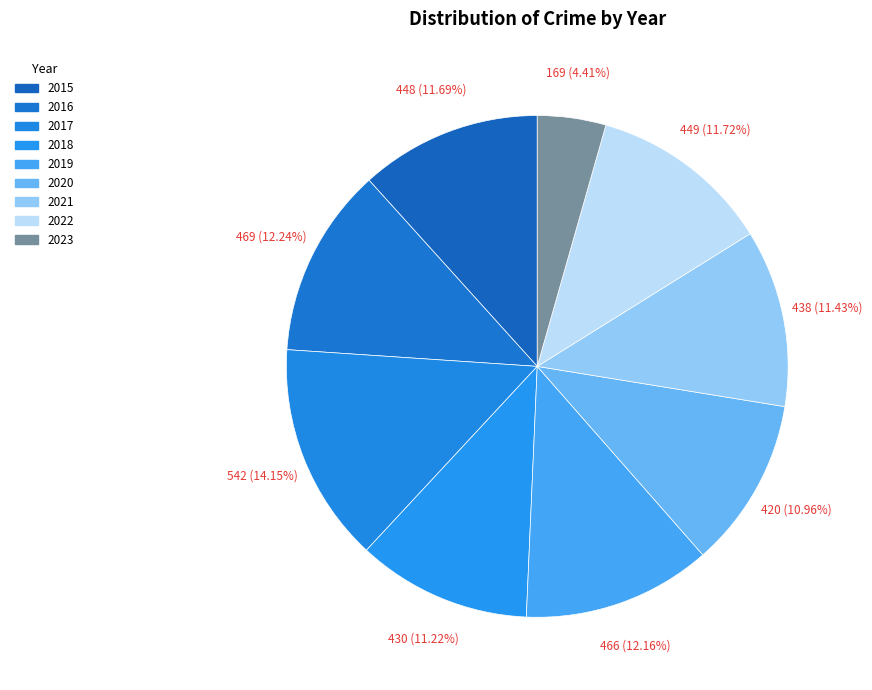

To the nearest percent, what is the average slice percentage?

11%